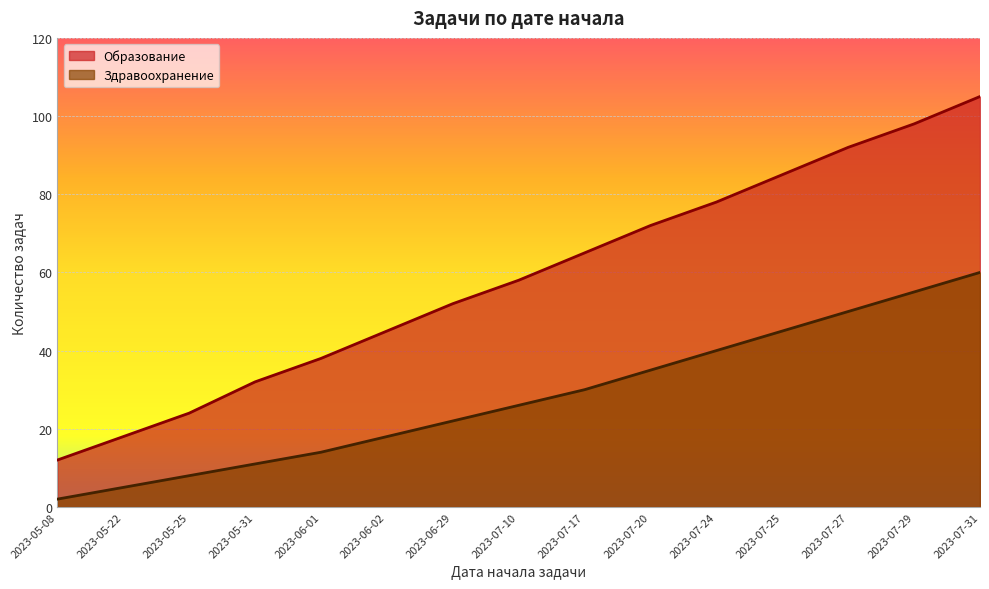

How many lines are shown in the chart?

2